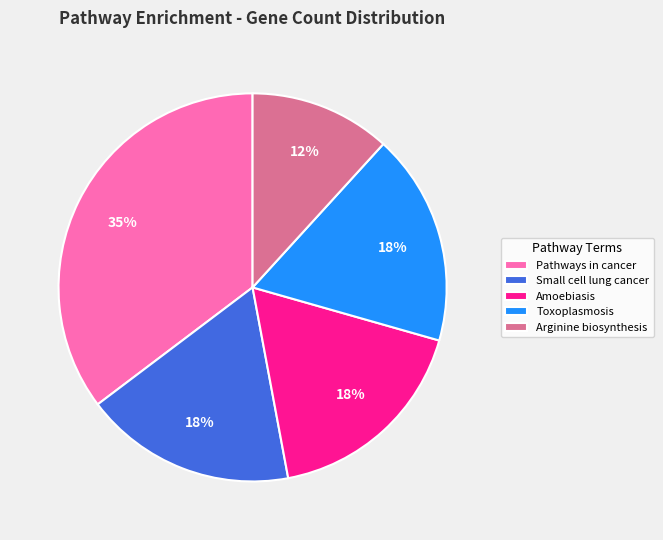

How many segments does this pie chart have?

5